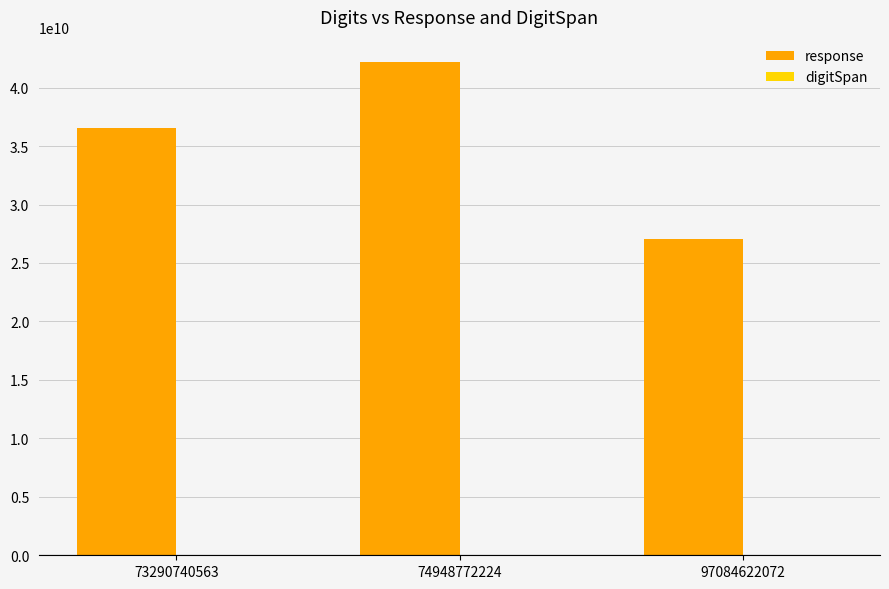

What is the maximum value shown in the chart?

42227784947